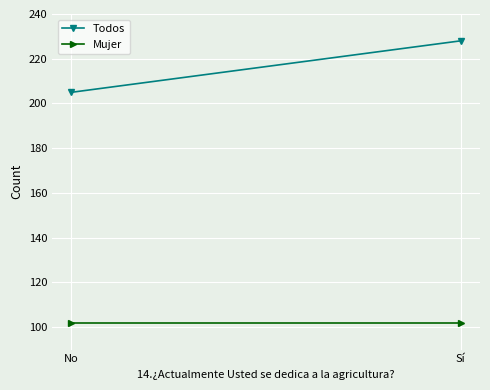

How many lines are shown in the chart?

2